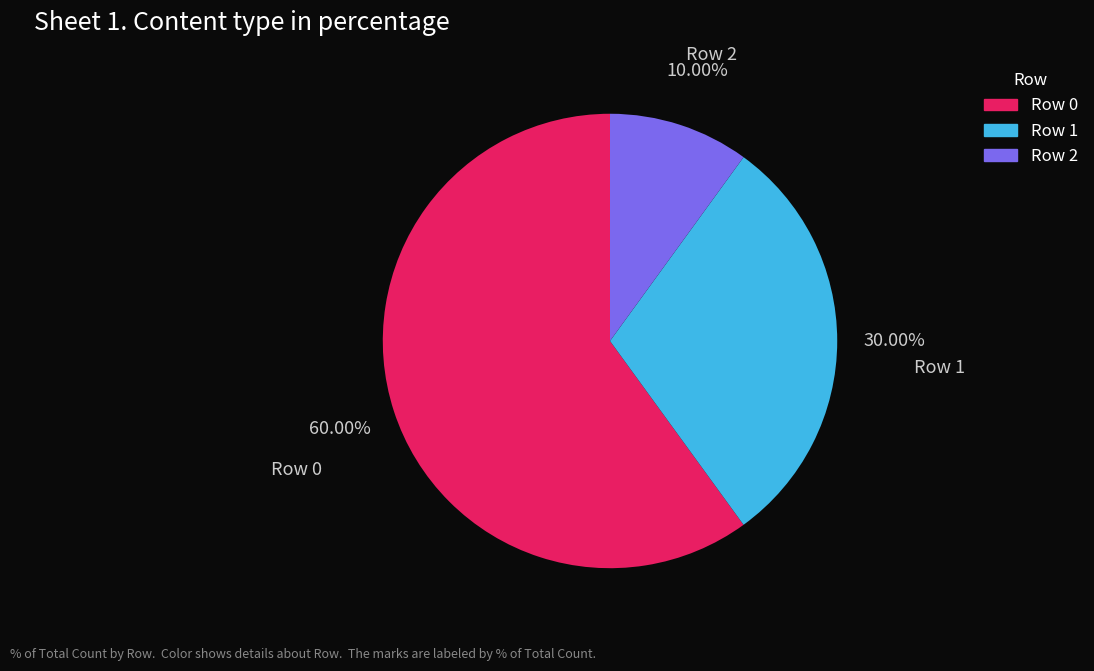

Between Row 0 and Row 2, which is larger?

Row 0